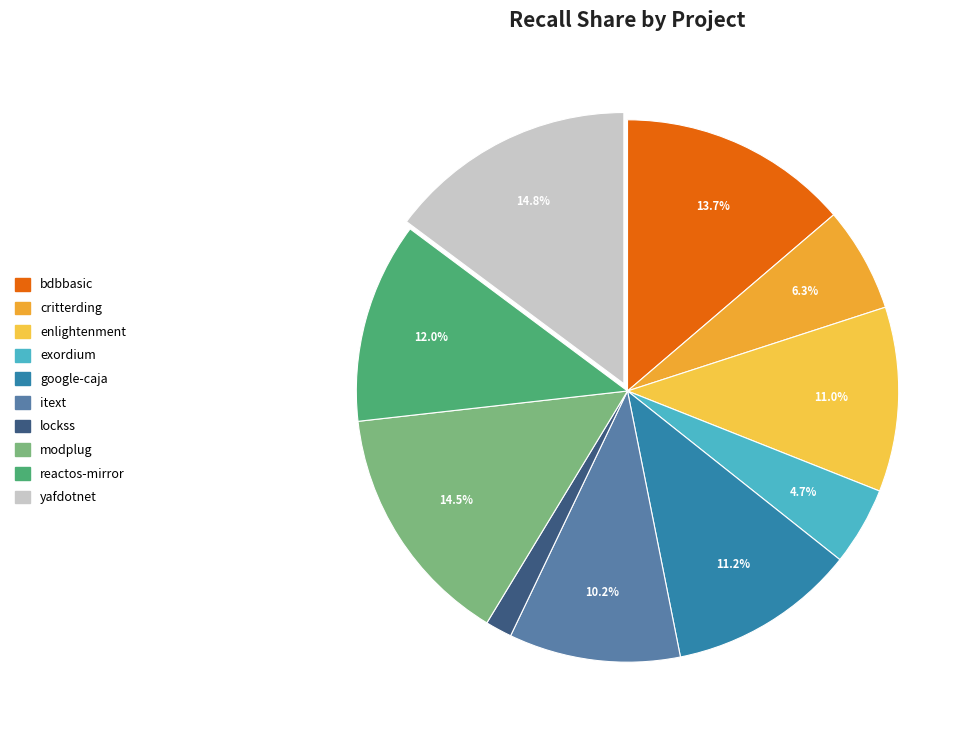

Does any single category account for the majority?

No